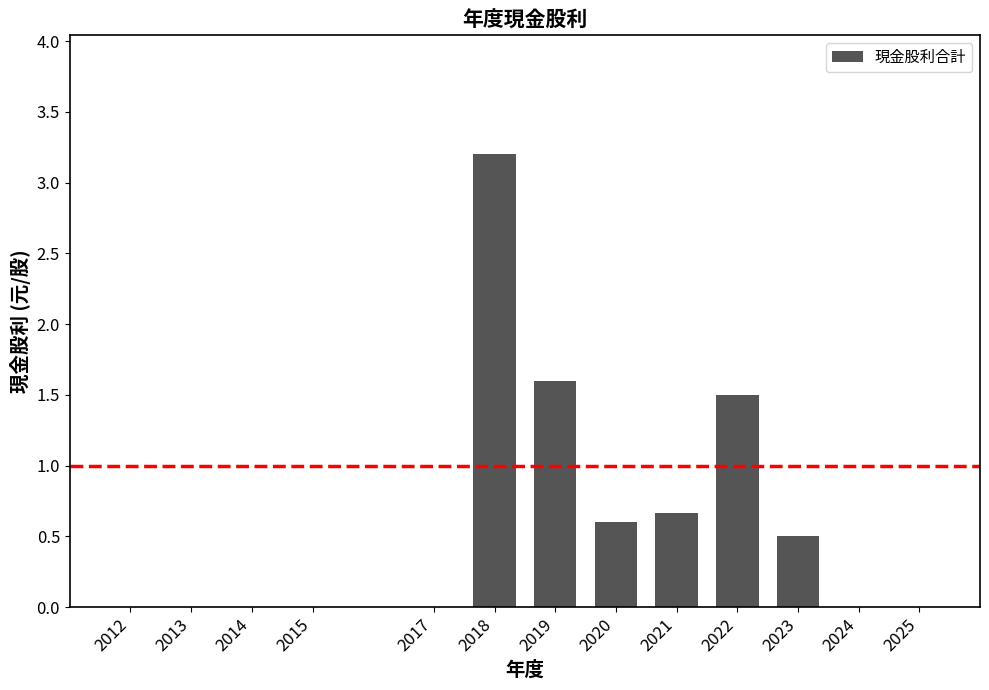

Reading left to right, transcribe all the data shown in this chart.

2012=0.0	2013=0.0	2014=0.0	2015=0.0	2017=0.0	2018=3.2	2019=1.6	2020=0.6	2021=0.7	2022=1.5	2023=0.5	2024=0.0	2025=0.0